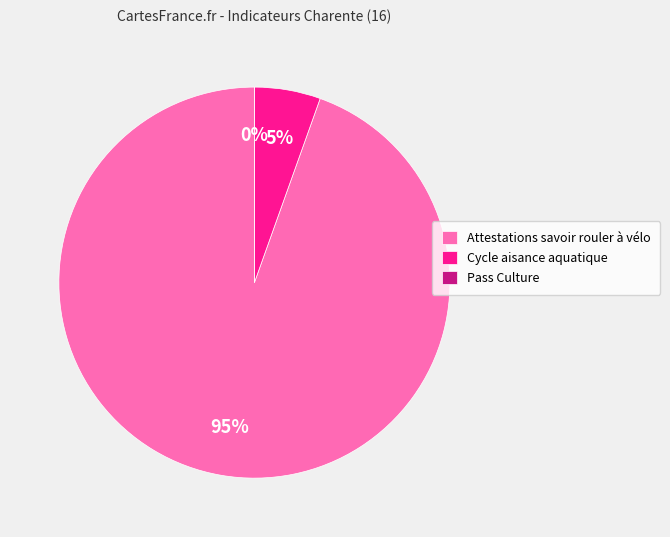

Is the sum of Attestations savoir rouler à vélo and Pass Culture greater than half?

Yes